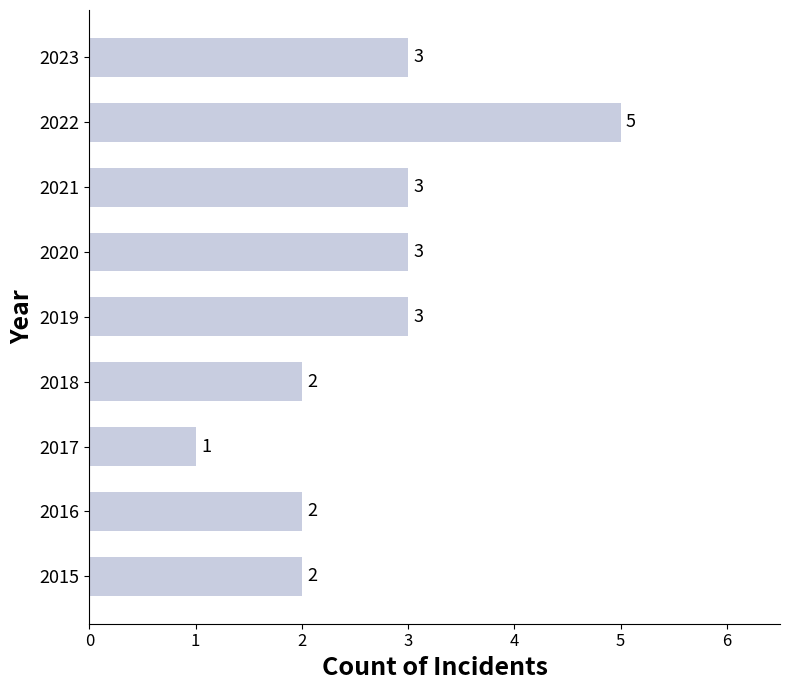

What value does the data have at 2021?

3